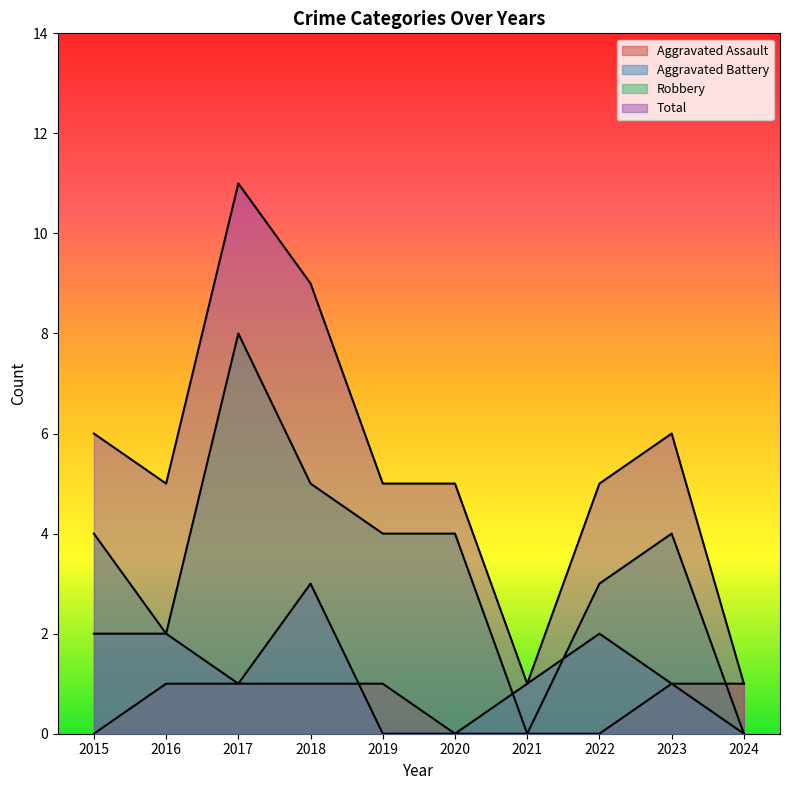

At which label does Aggravated Battery reach its peak?

2018